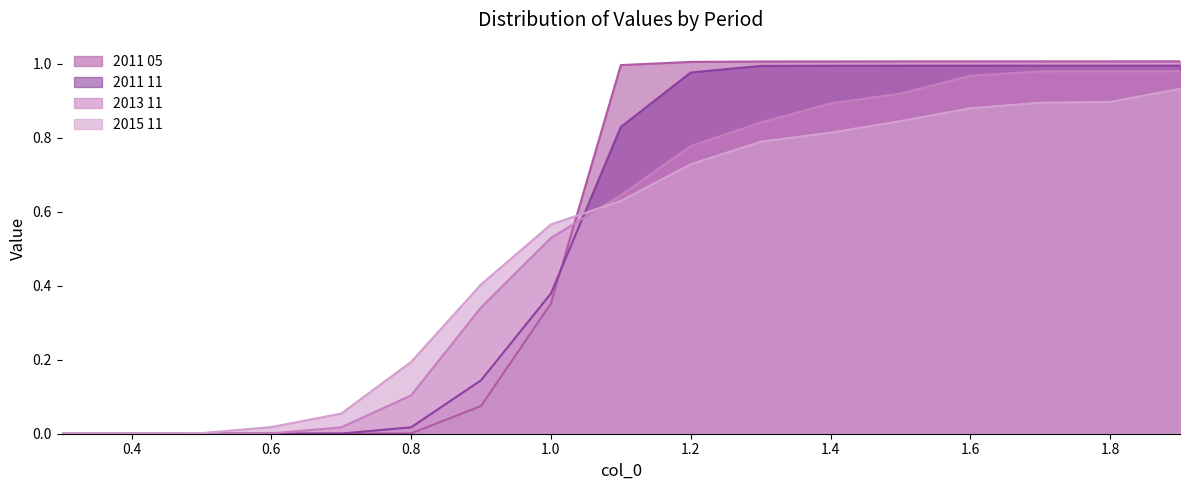

Count the number of data series in this chart.

4